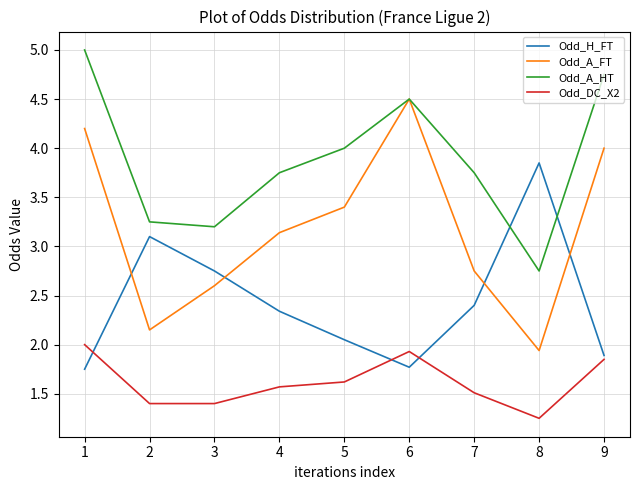

What is the difference between the Odd_A_FT values at 7 and 2?

0.6